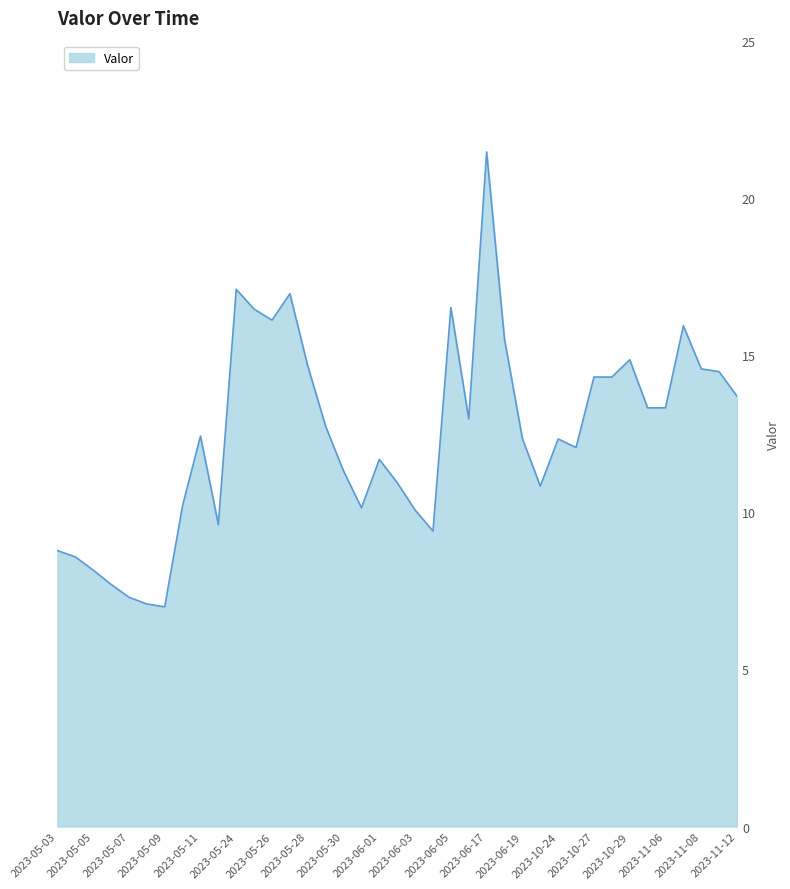

What is the smallest value displayed?

7.0